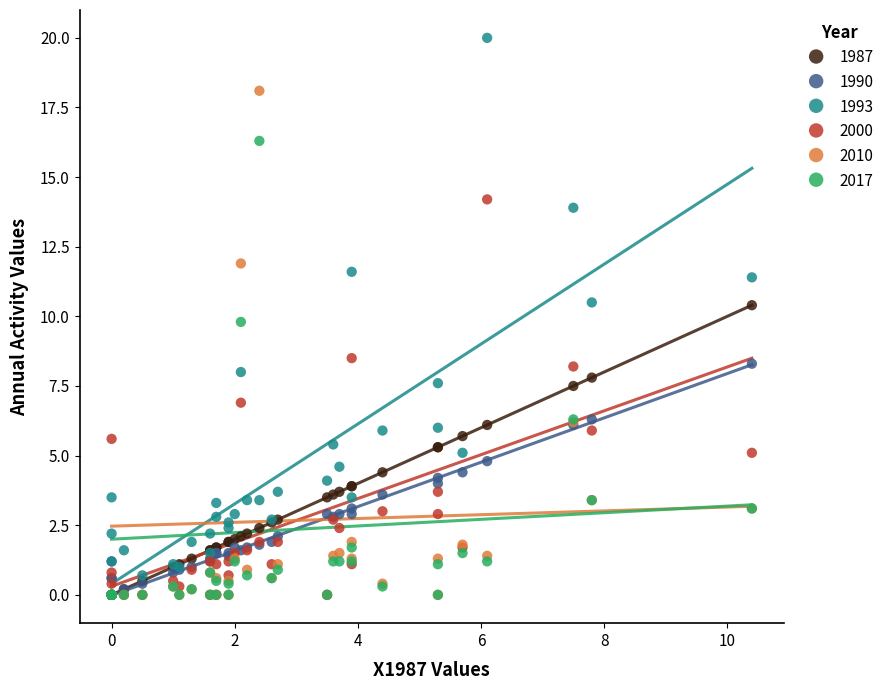

Which series reaches the maximum Y coordinate?

1993